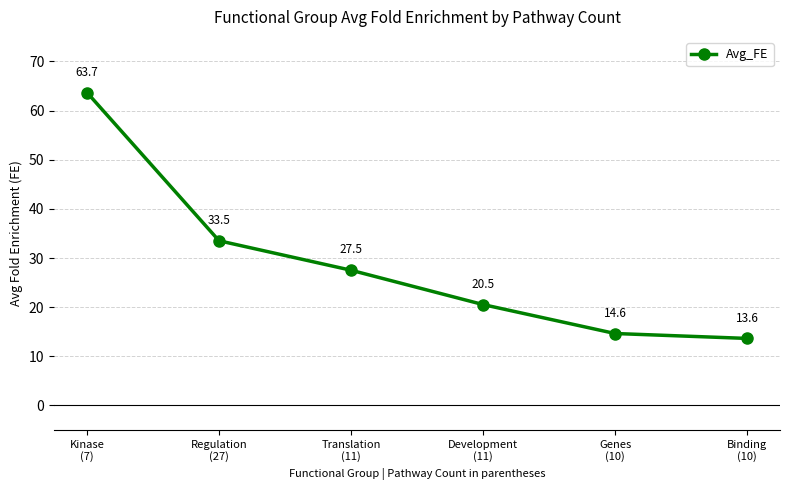

What is the sum of the values at Translation
(11) and Genes
(10)?

42.2